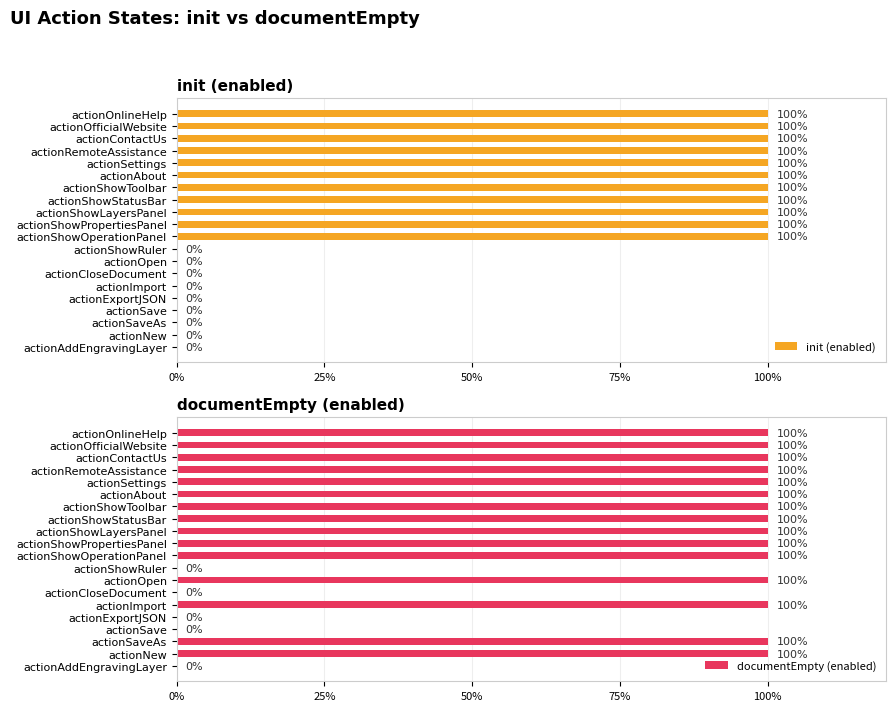

Rank the series by their maximum value, from highest to lowest.

init (enabled), documentEmpty (enabled)